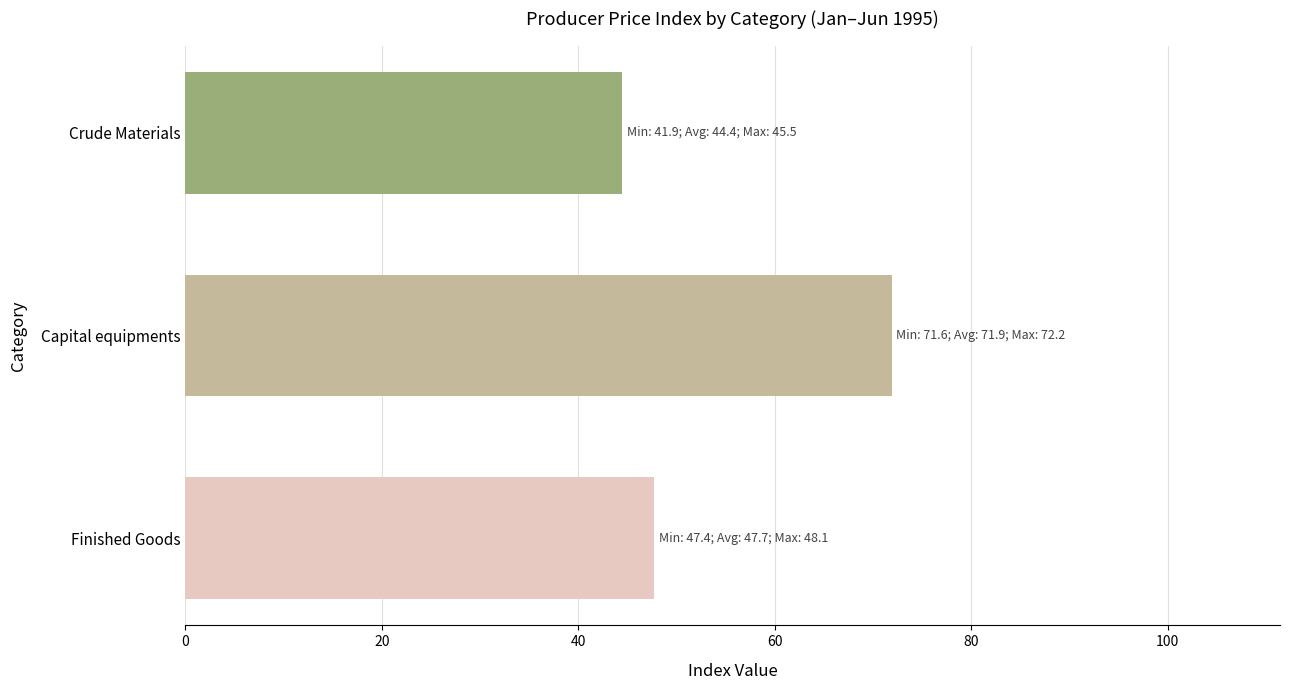

At which label is the value closest to 58?

Finished Goods